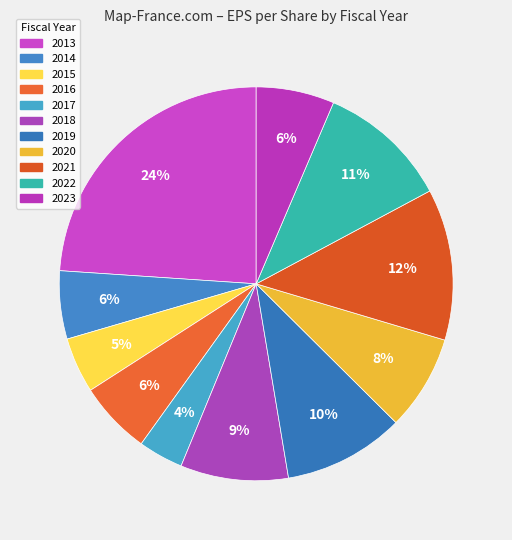

Between 2022 and 2019, which is larger?

2022